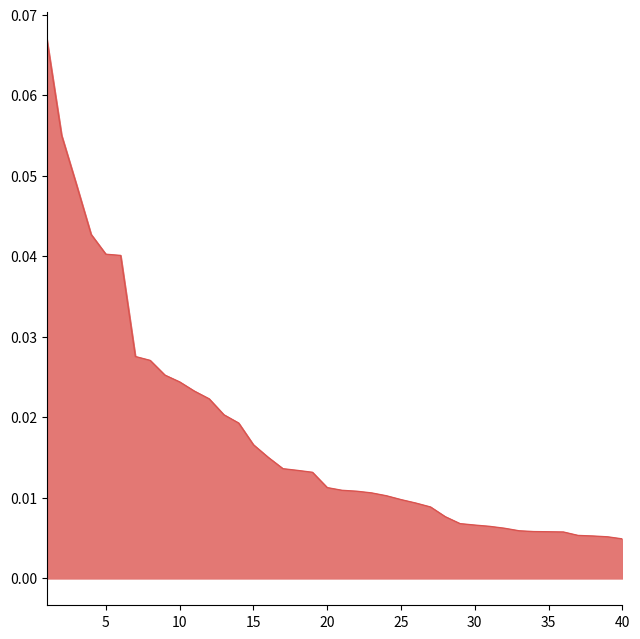

Is it true that the value at 14 is 0.0?

False